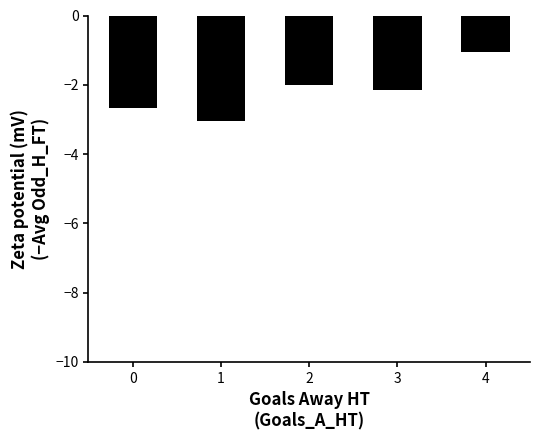

List the labels in order of value, smallest first.

1, 0, 3, 2, 4